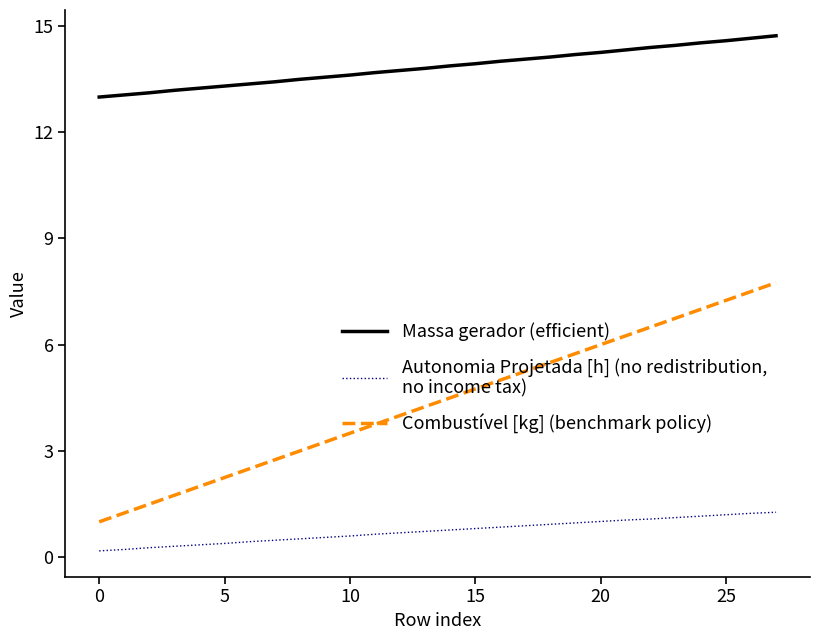

What is the maximum value shown in the chart?

14.7